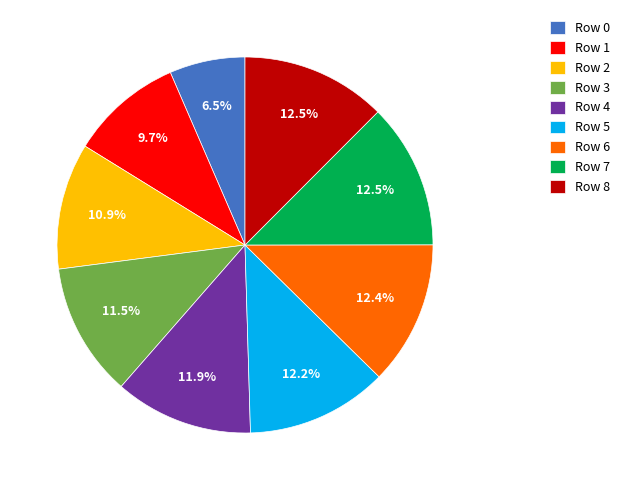

Count the number of slices in the pie.

9